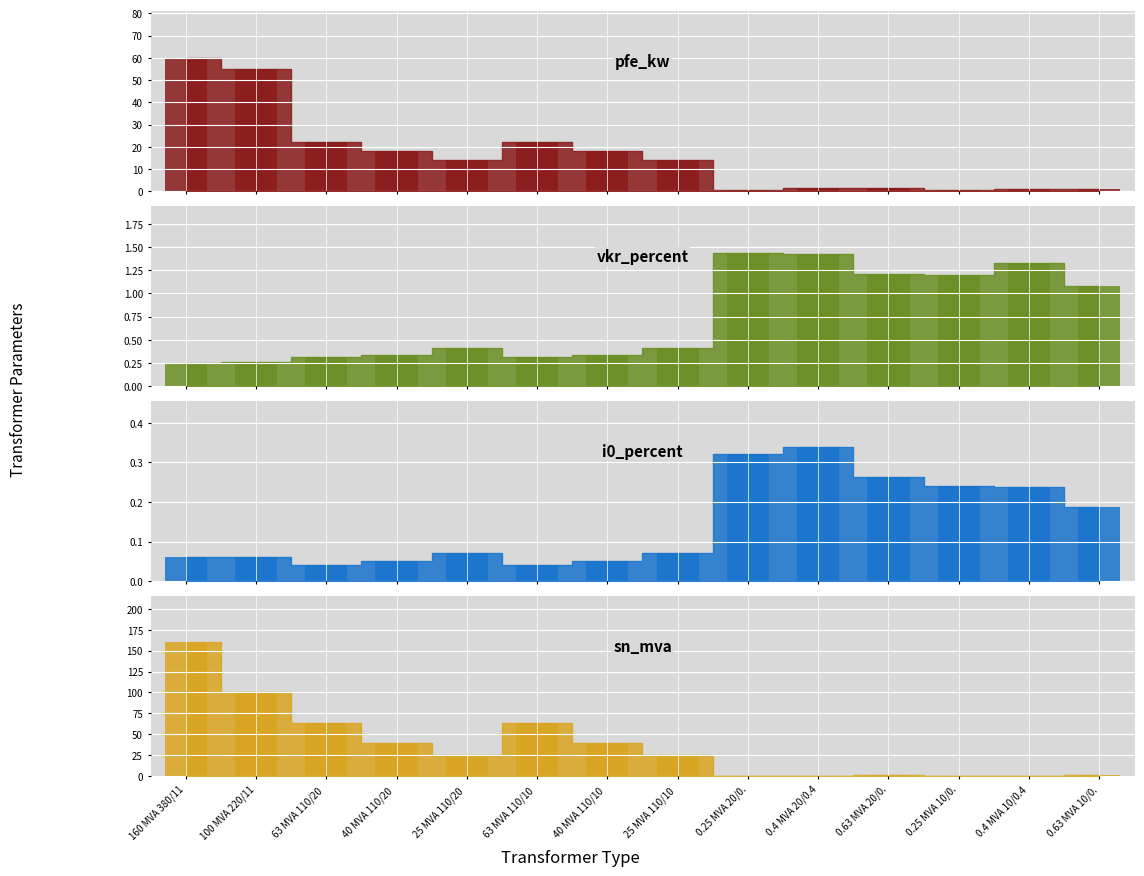

What is the value of the i0_percent bar at the 1st from the left?

0.1